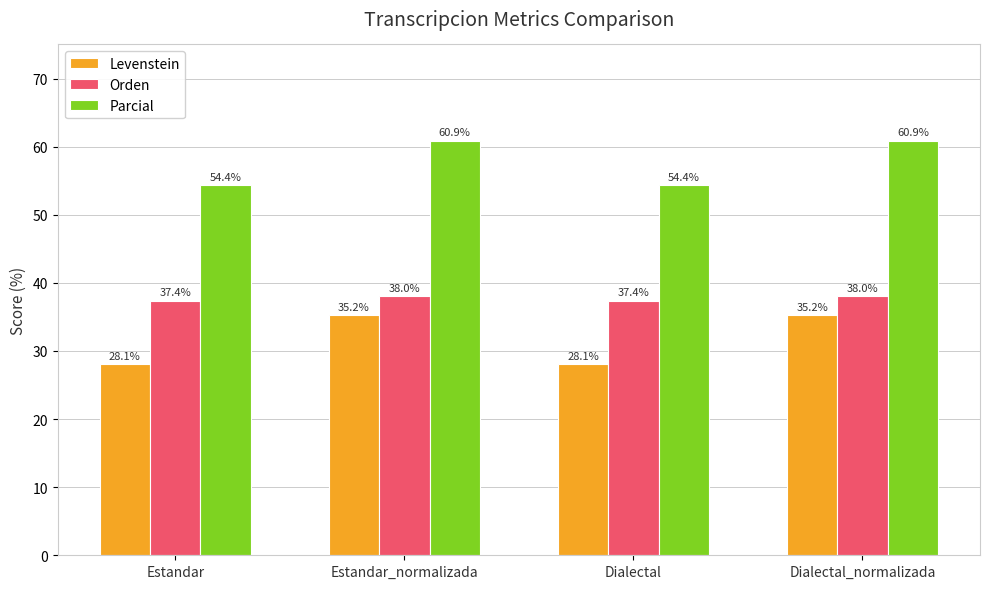

What is the difference between the second highest and minimum values in the Parcial series?

6.5